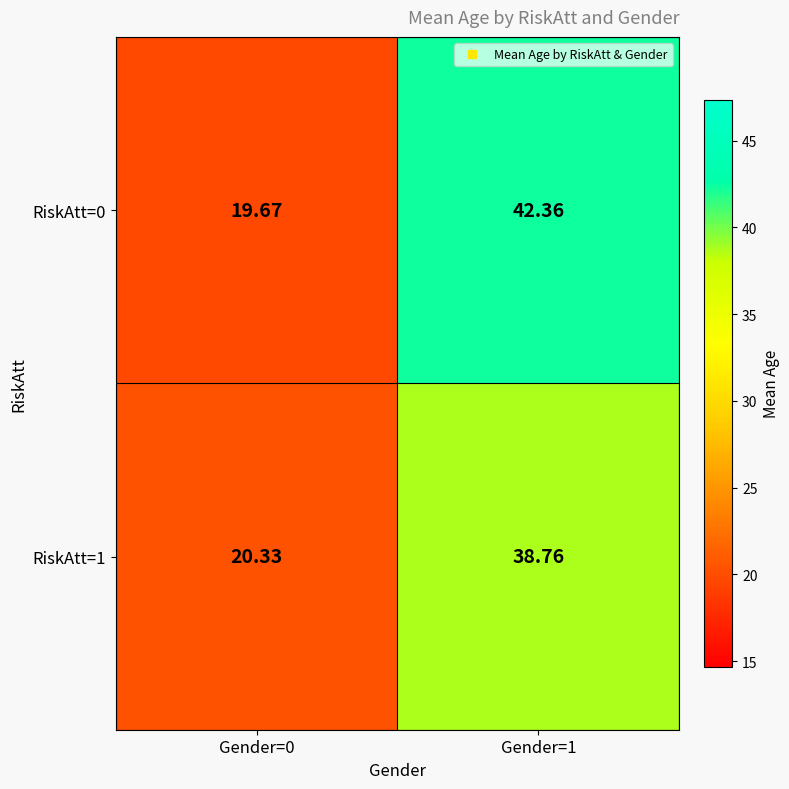

What is the spread (max minus min) of values at Gender=1?

3.6